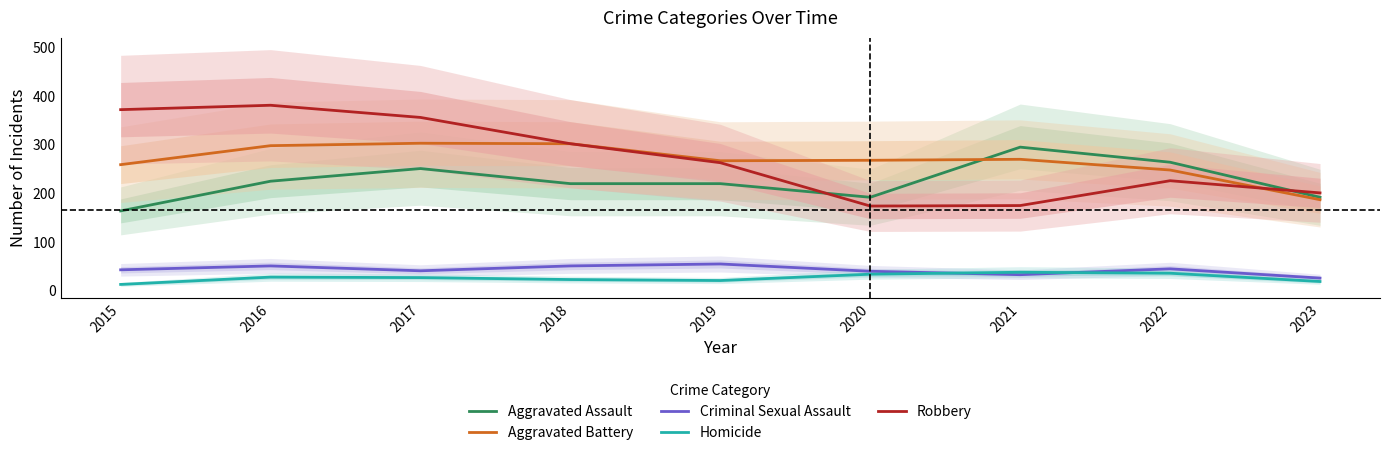

True or false: Homicide and Aggravated Assault cross at least once.

False